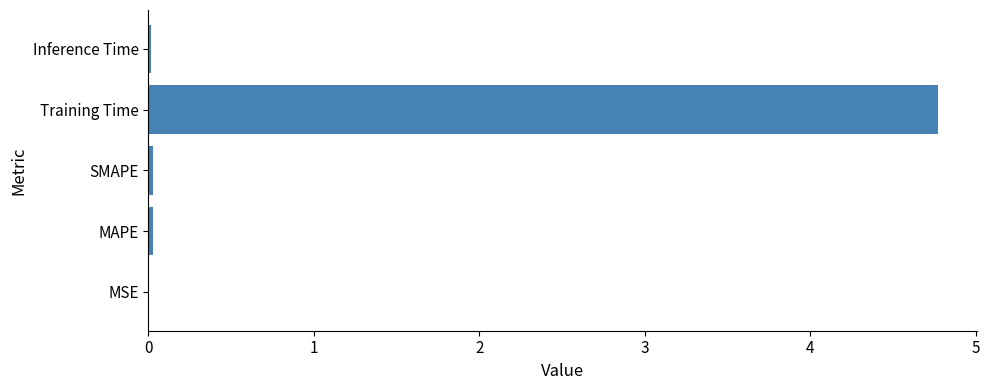

At which category does the chart reach its peak across all series?

Training Time